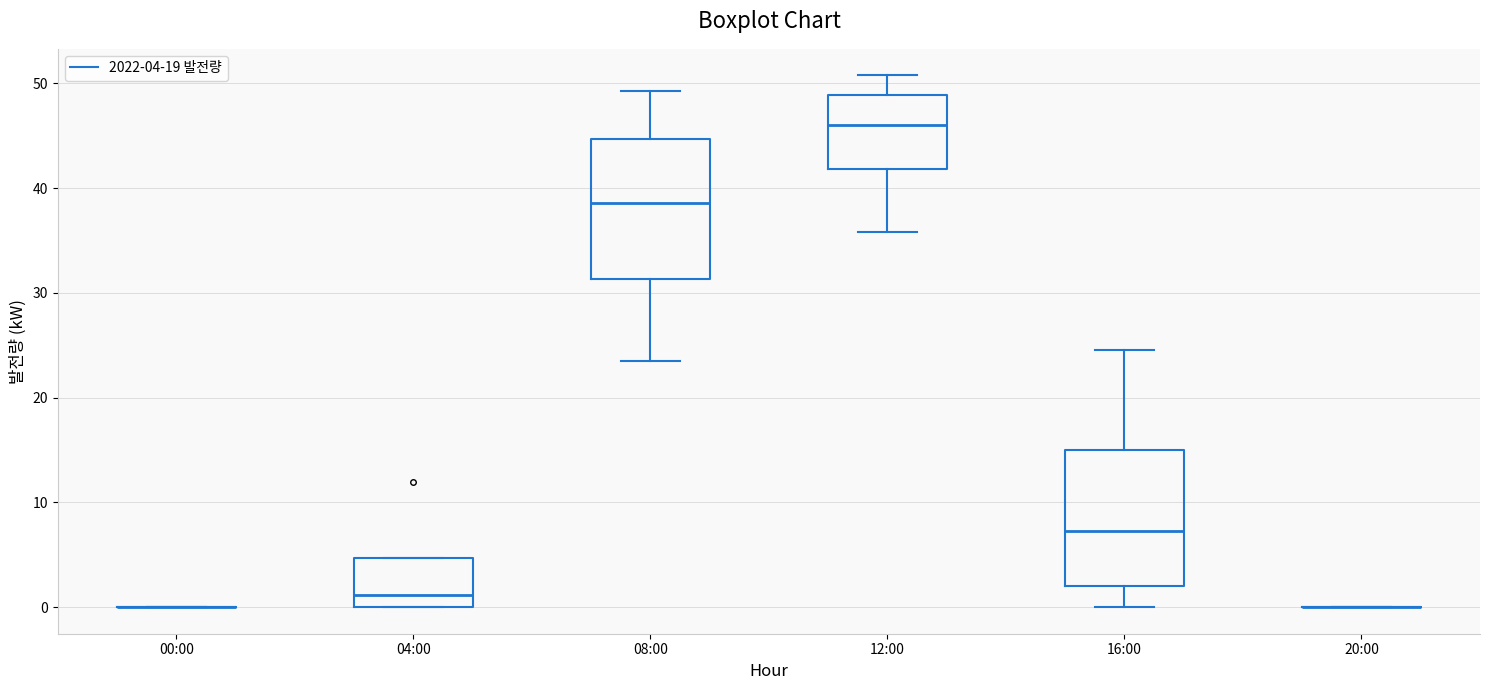

Reading left to right, read every box against the y-axis: the position of its median line, the range the box covers, and the ends of its whiskers. The values are not printed on the chart, so give them approximately, as read against the axis.

00:00: box collapsed to a line at 0, whiskers 0 to 0
04:00: median 1, box 0 to 5, whiskers 0 to 5
08:00: median 39, box 31 to 45, whiskers 23 to 49
12:00: median 46, box 42 to 49, whiskers 36 to 51
16:00: median 7, box 2 to 15, whiskers 0 to 25
20:00: box collapsed to a line at 0, whiskers 0 to 0